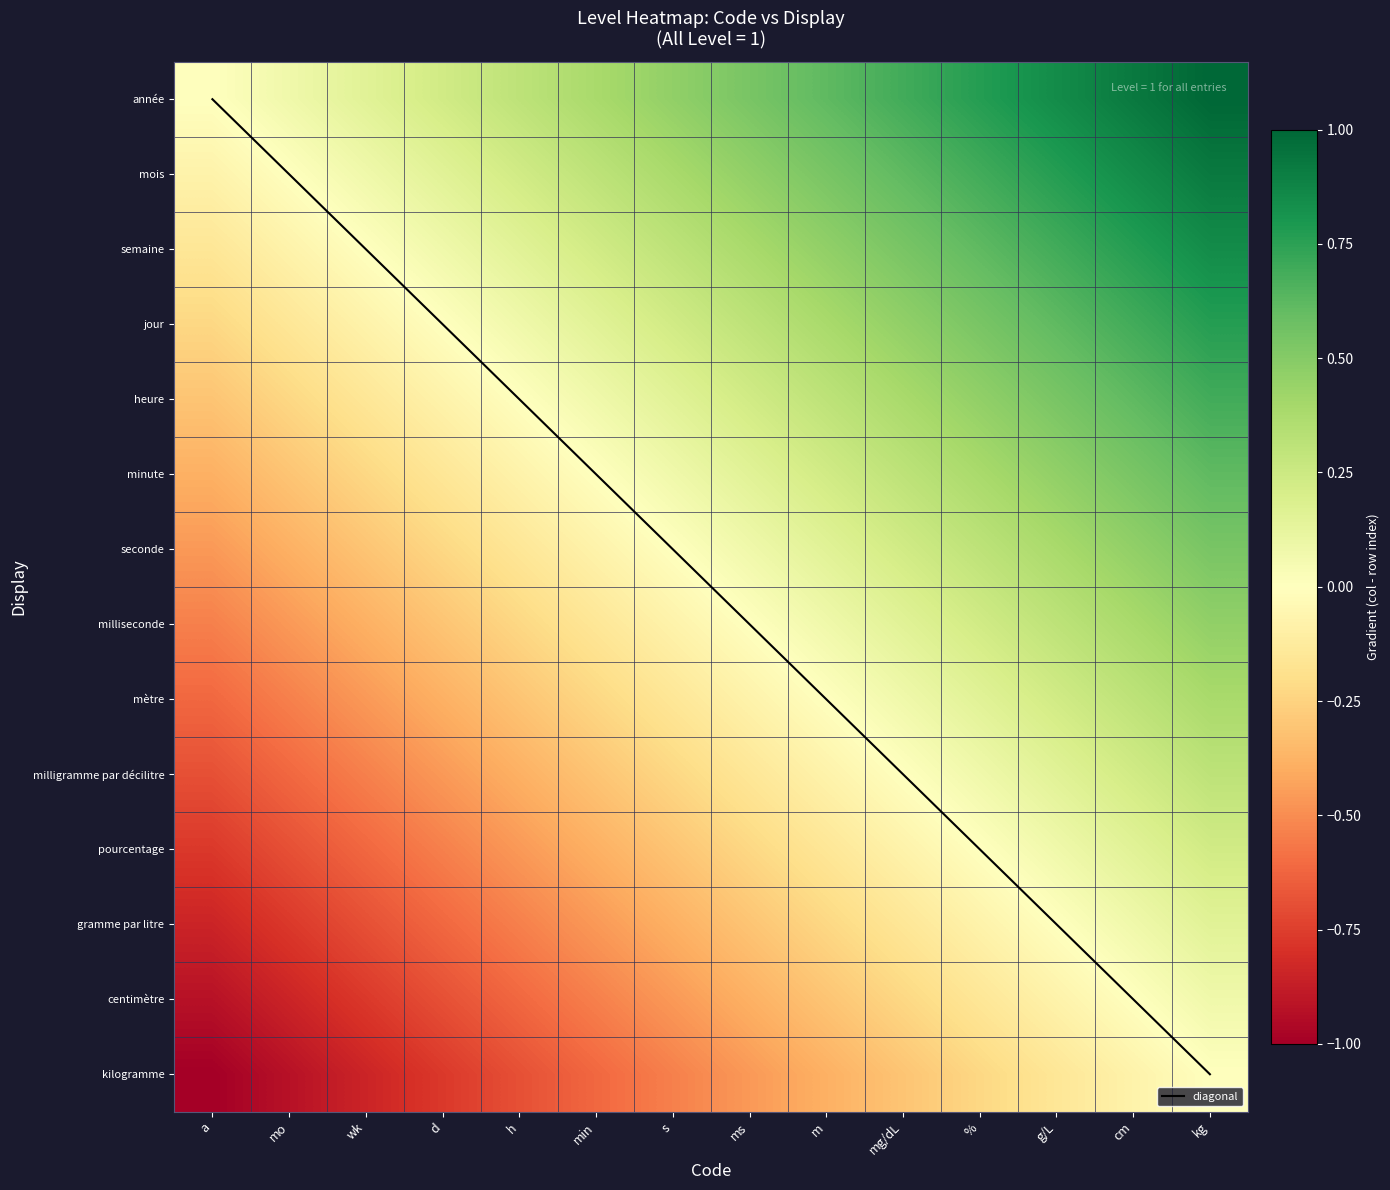

Where does the milliseconde series first go above 0?

m